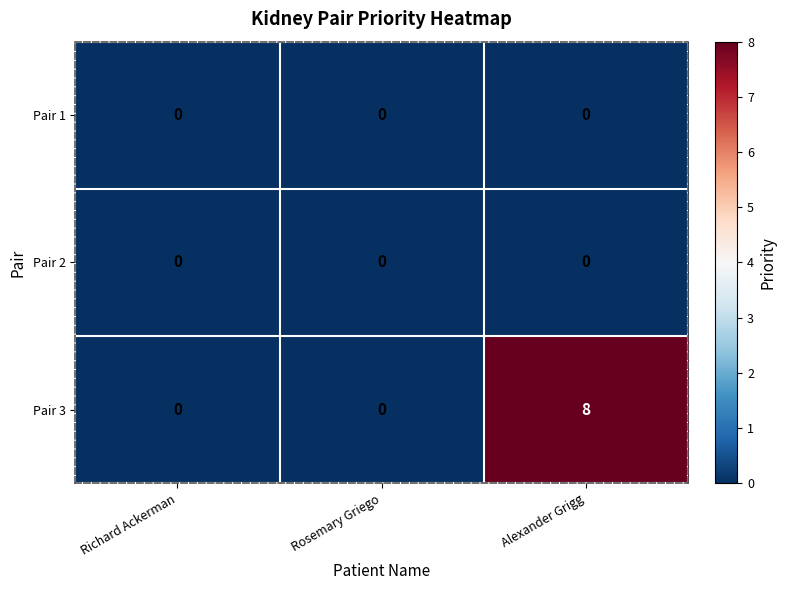

Which label corresponds to the largest value in the chart?

Alexander Grigg